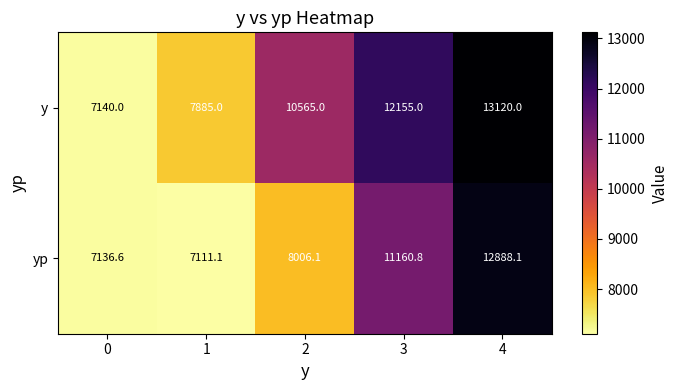

What is the difference between the y values at 0 and 4?

5980.0